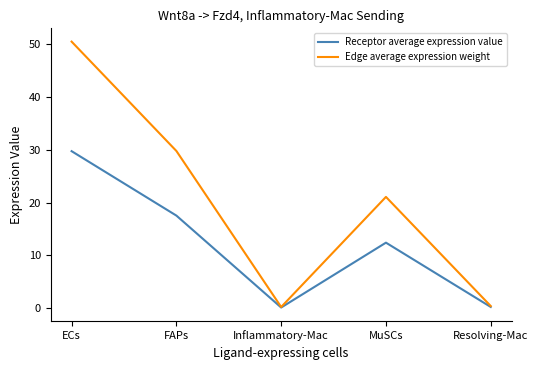

At which category is the sum across all series the highest?

ECs